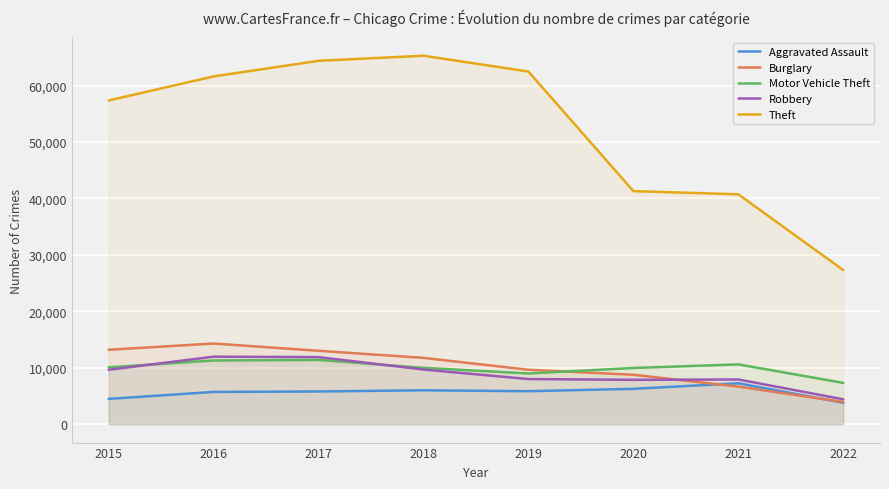

At 2015, list the series in order from largest to smallest.

Theft, Burglary, Motor Vehicle Theft, Robbery, Aggravated Assault